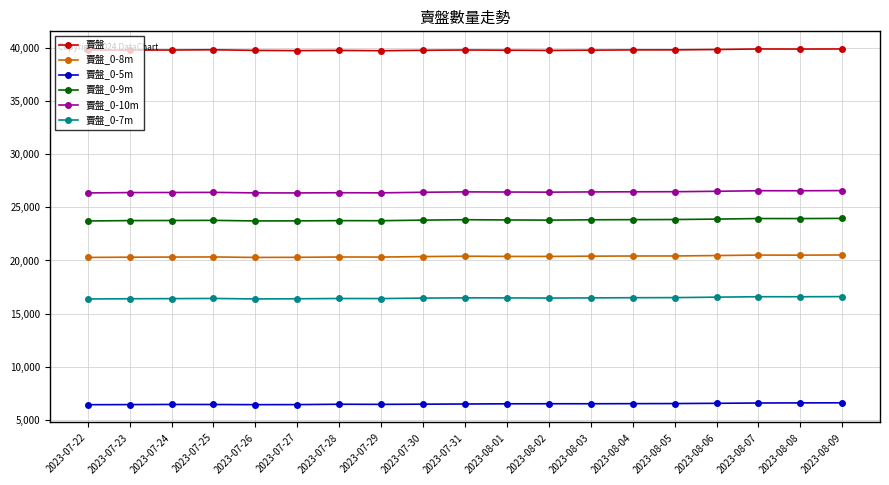

What is the difference between the highest and lowest values at 2023-07-26?

33291